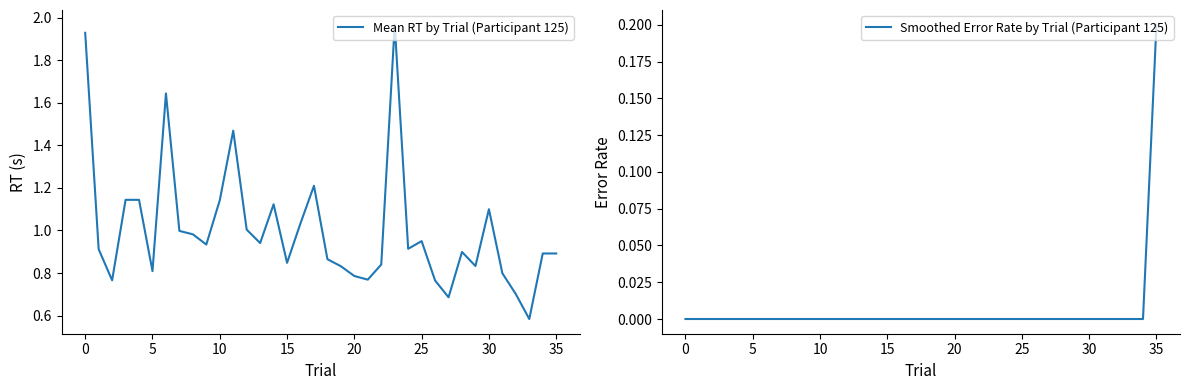

List the series in order of their peak value, lowest first.

Smoothed Error Rate by Trial (Participant 125), Mean RT by Trial (Participant 125)